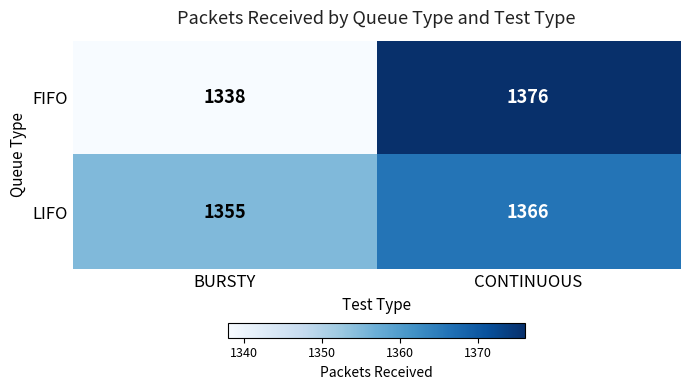

What is the total value across all series at BURSTY?

2693